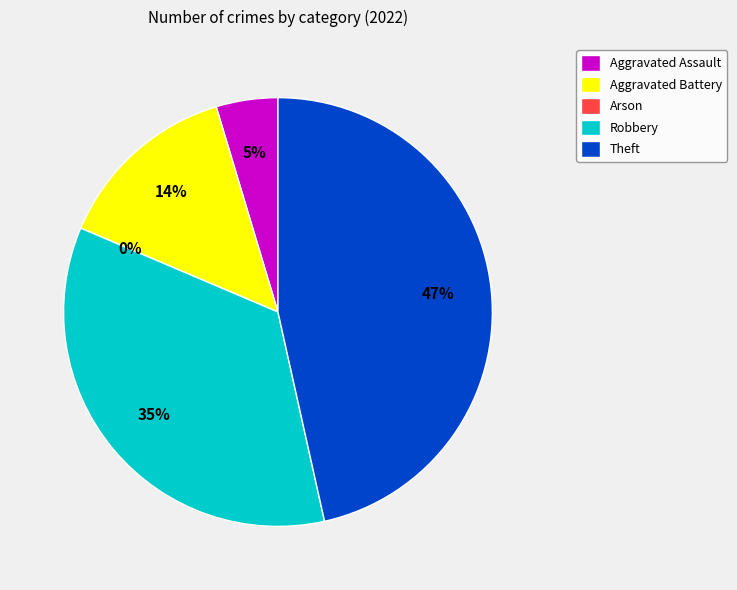

Rank the categories by value from lowest to highest.

Arson, Aggravated Assault, Aggravated Battery, Robbery, Theft